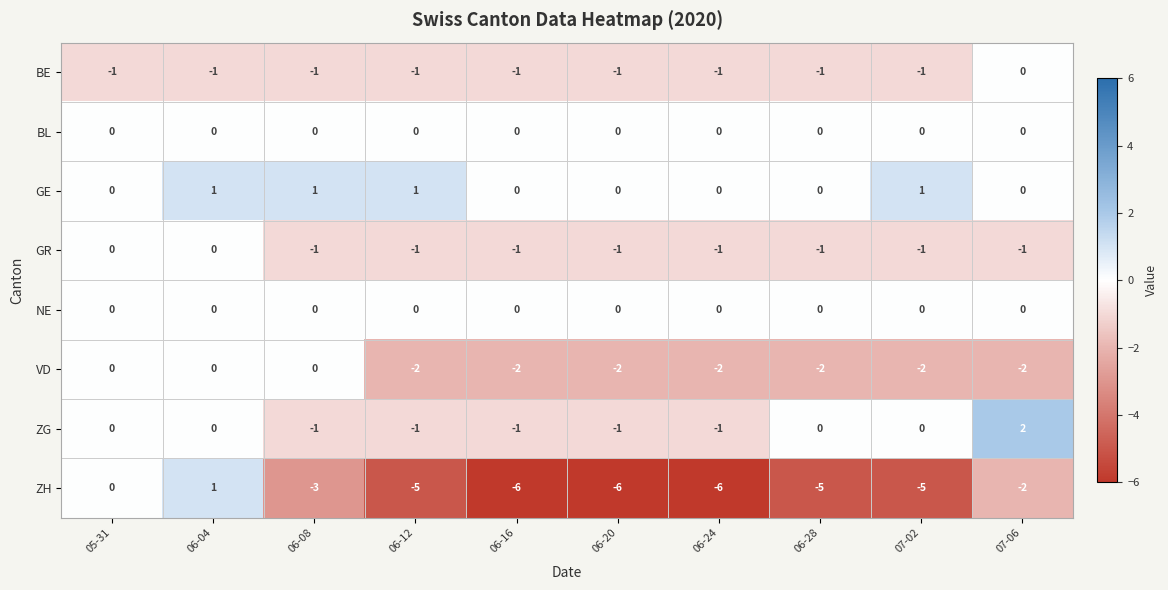

What is the total value across all series at 06-12?

-9